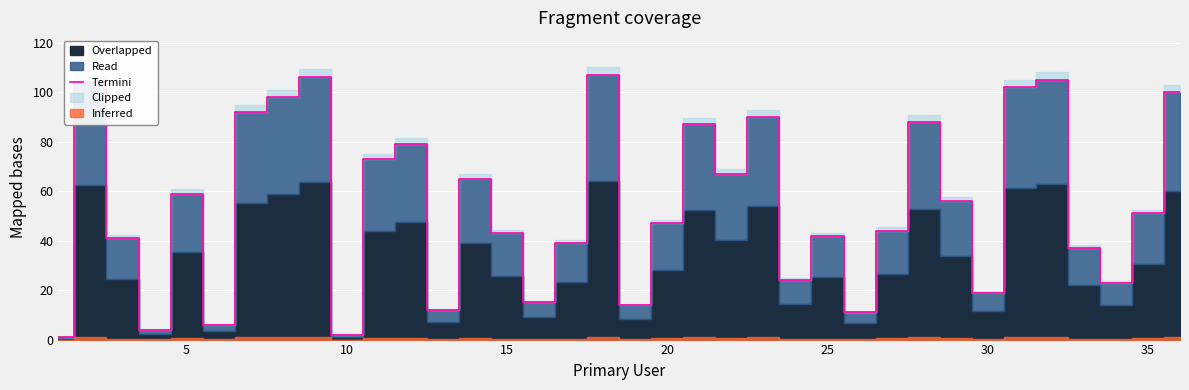

Is it true that Termini equals 14 at 35?

False